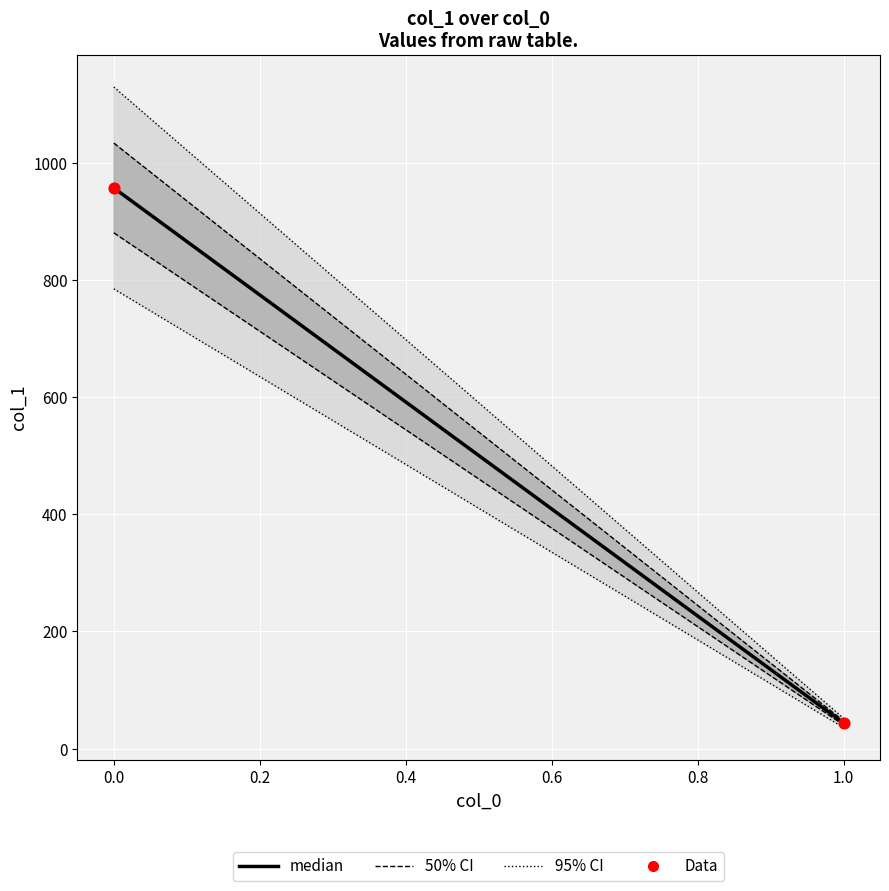

What is the range of Y values (max minus min)?

913